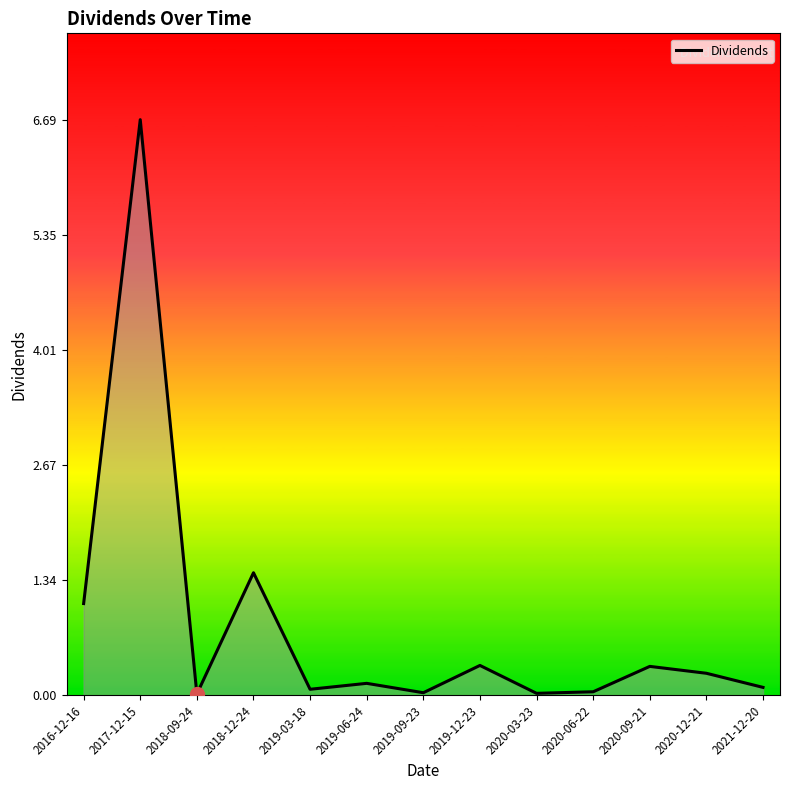

Where is the first local minimum?

2018-09-24